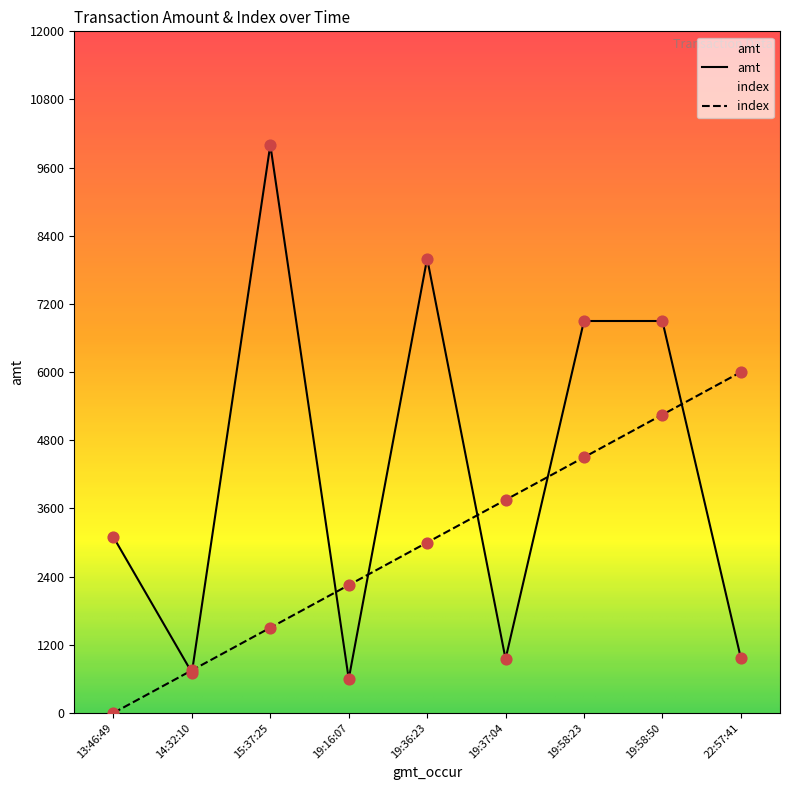

What is the total value across all series at 14:32:10?

1460